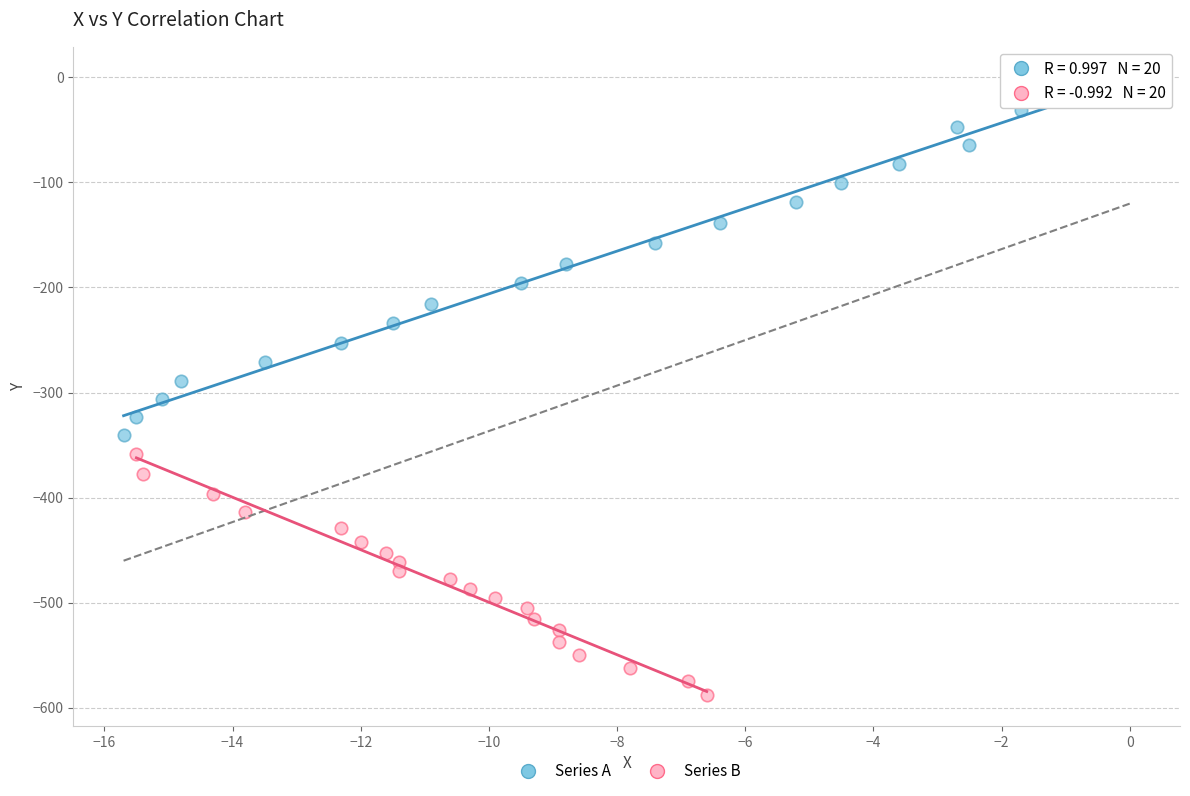

What are all the series names shown in the legend?

Series A, Series B